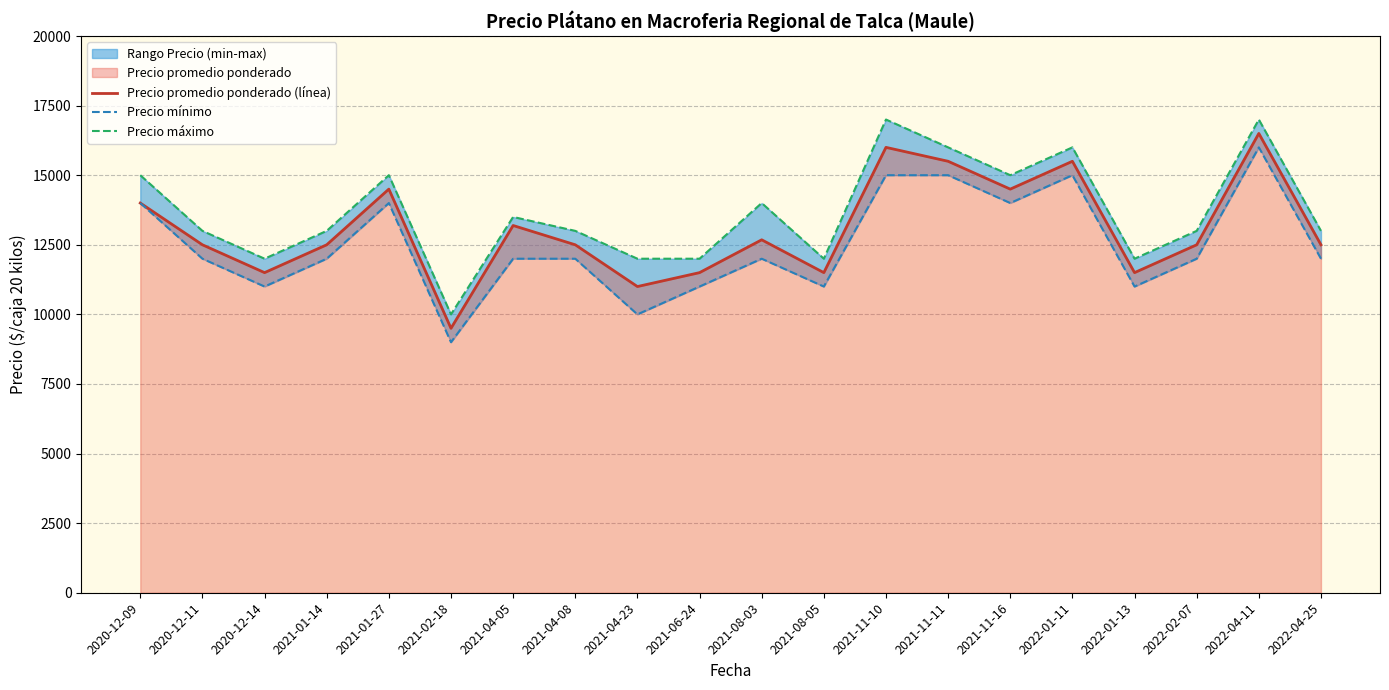

Is it true that Precio promedio ponderado (línea) equals 7589 at 2021-04-23?

False